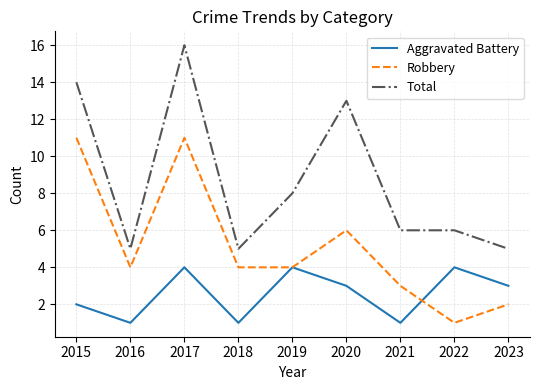

What is the spread (max minus min) of values at 2015?

12